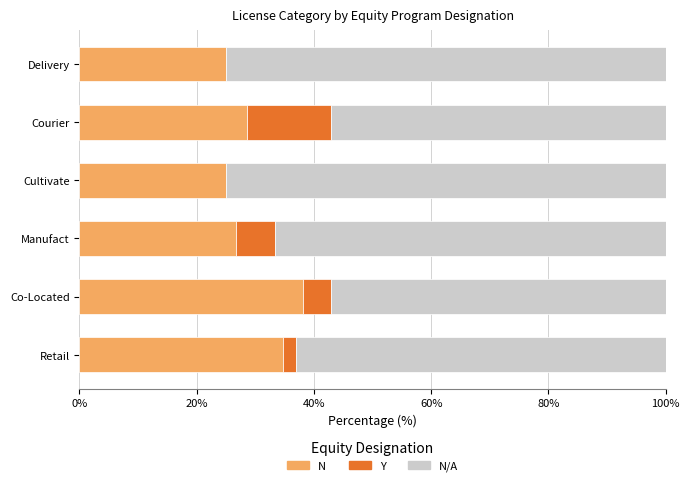

What is the total value across all series at Courier?

100.0